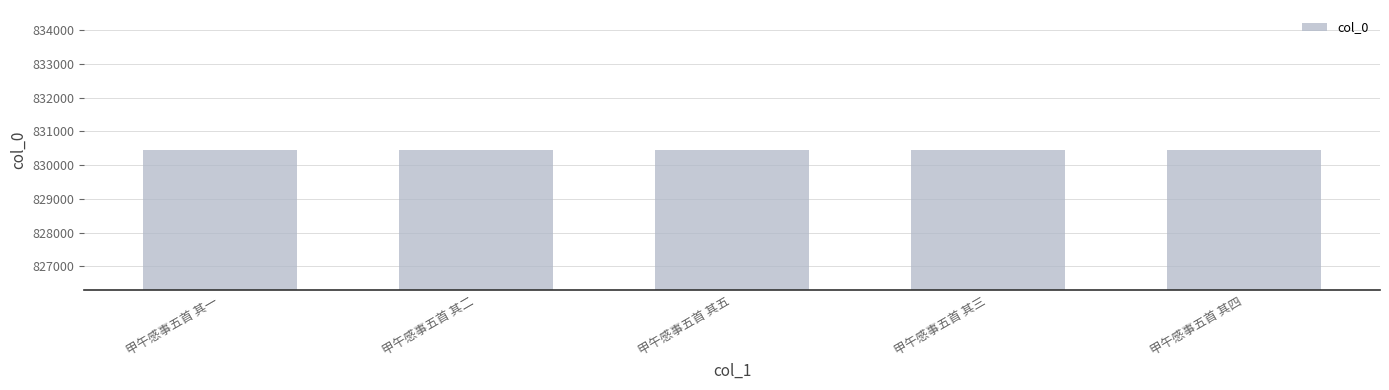

At which label does the data first exceed 830451?

甲午感事五首 其五